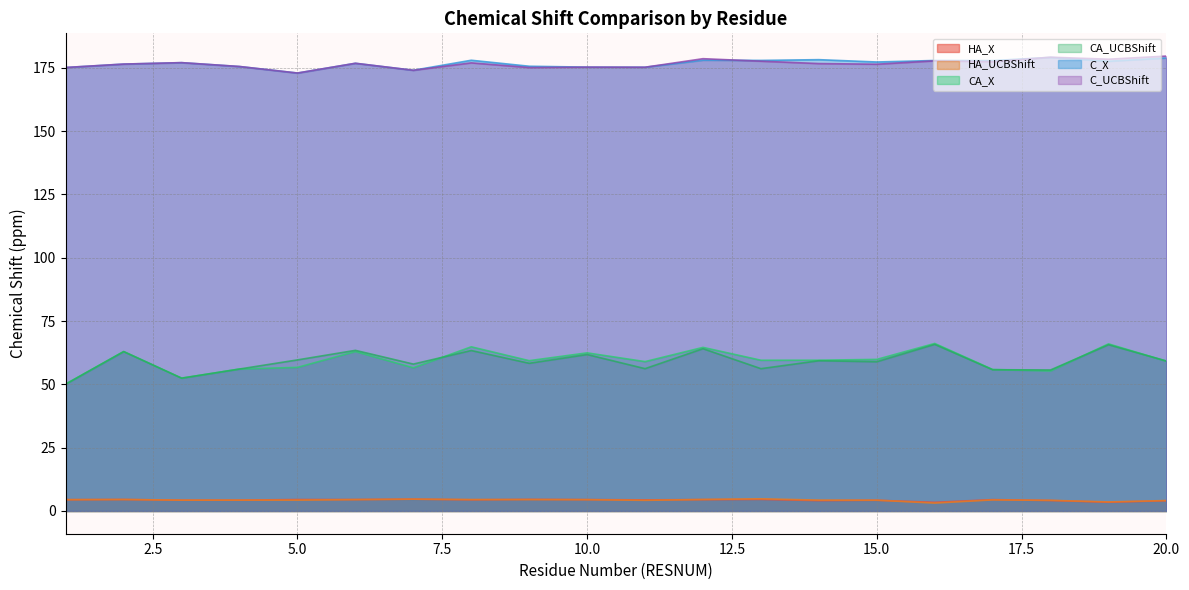

At which category is the sum across all series the highest?

19